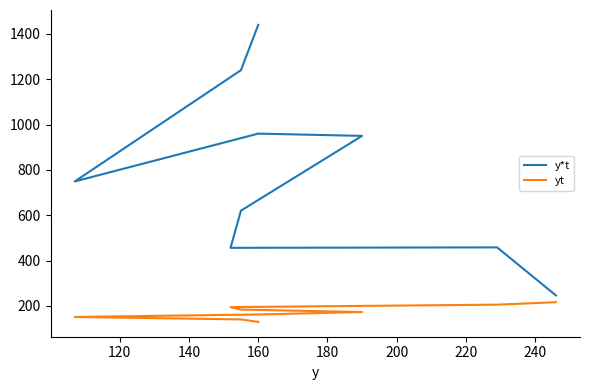

Rank the series at 240 from highest to lowest value.

y*t, yt